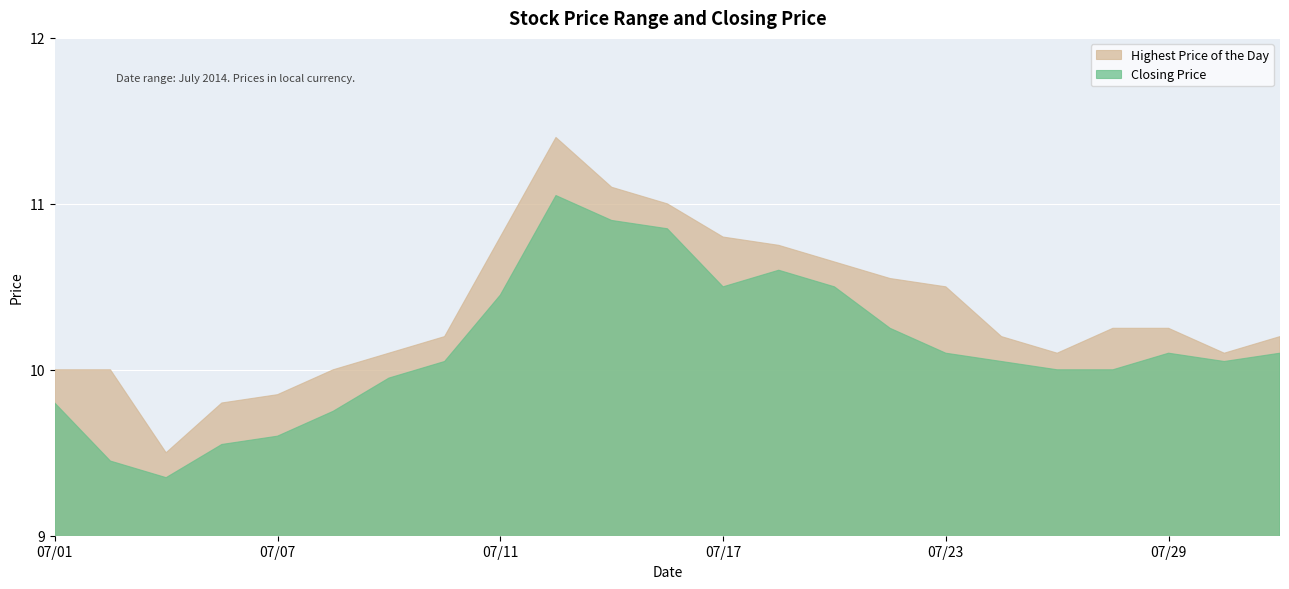

What is the difference between the Highest Price of the Day values at 20140725 and 20140701?

0.1